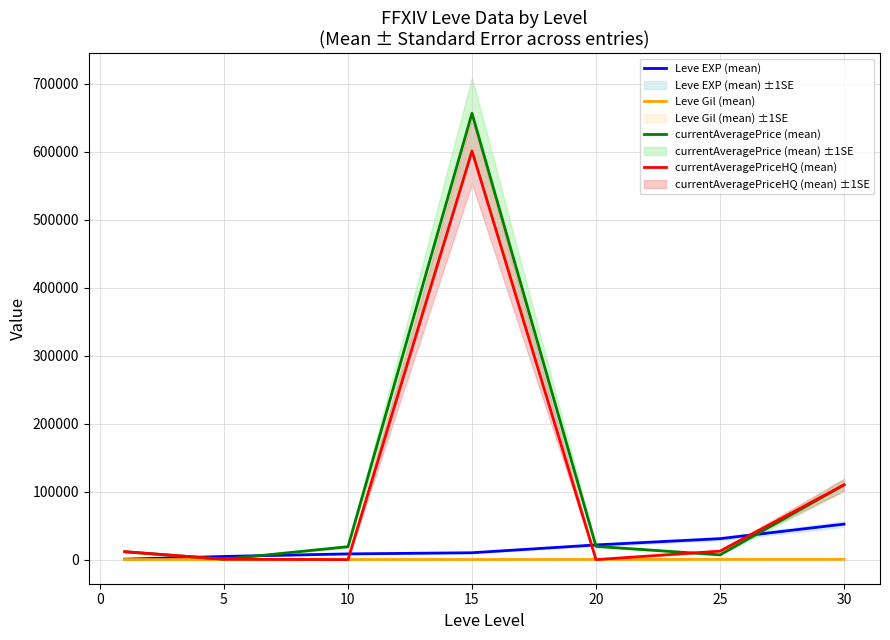

The value of currentAveragePriceHQ (mean) at 10 is 218607.2. True or false?

False